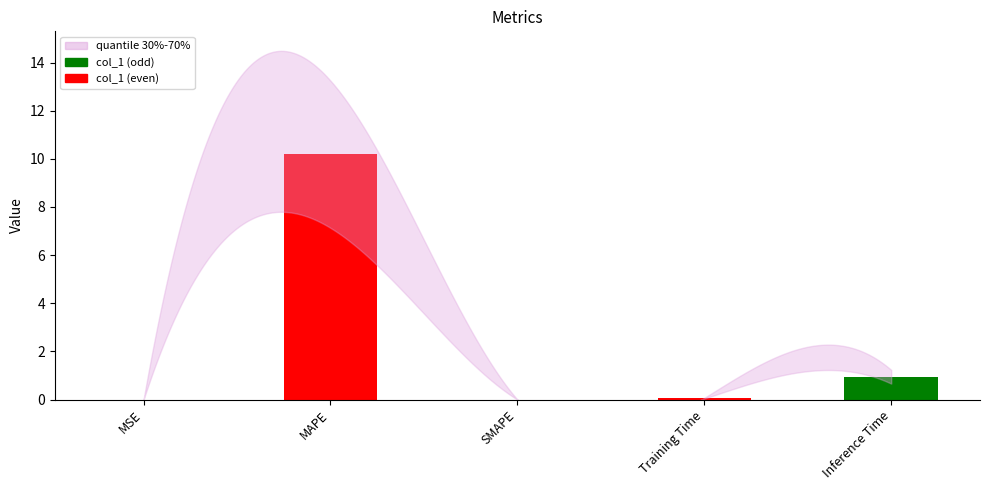

How many series are shown in this chart?

1